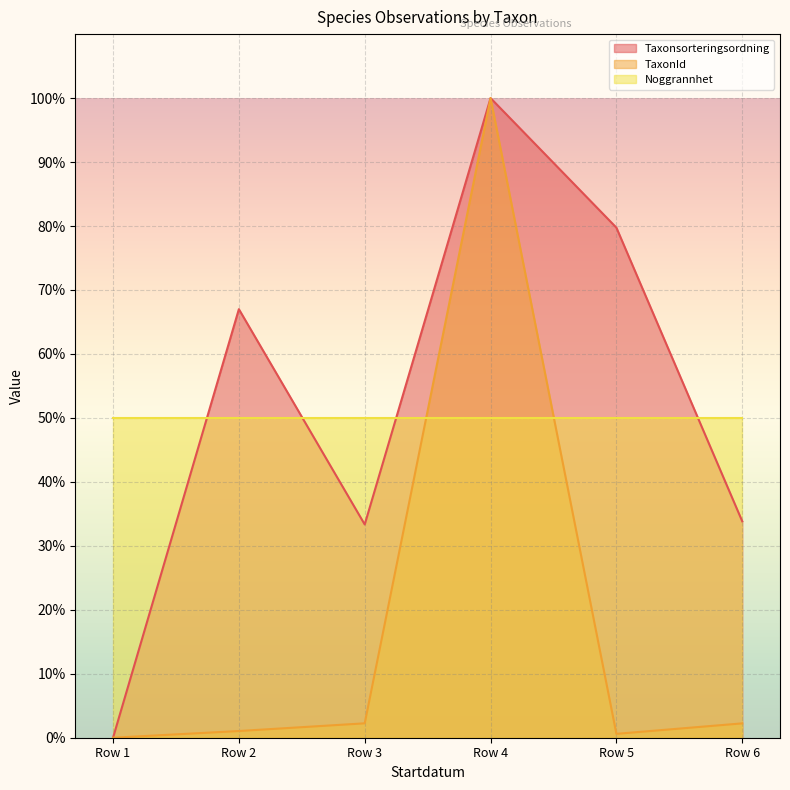

What is the average value of the TaxonId series?

17.7